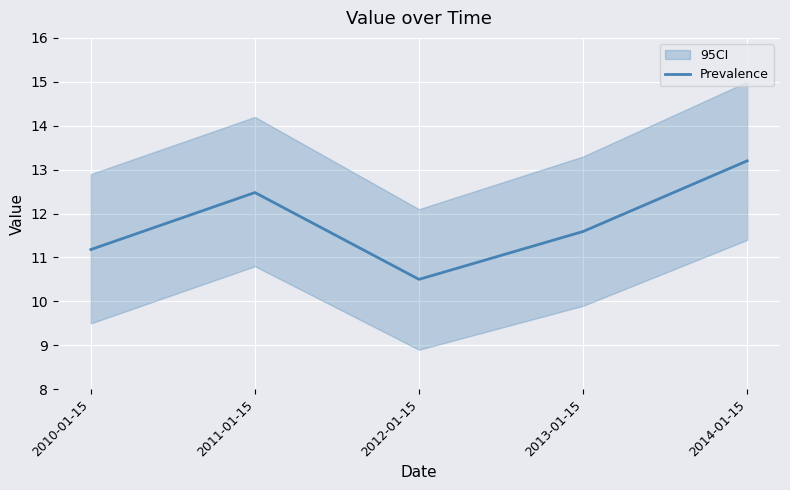

Is it true that the value at 2011-01-15 is 18.0?

False